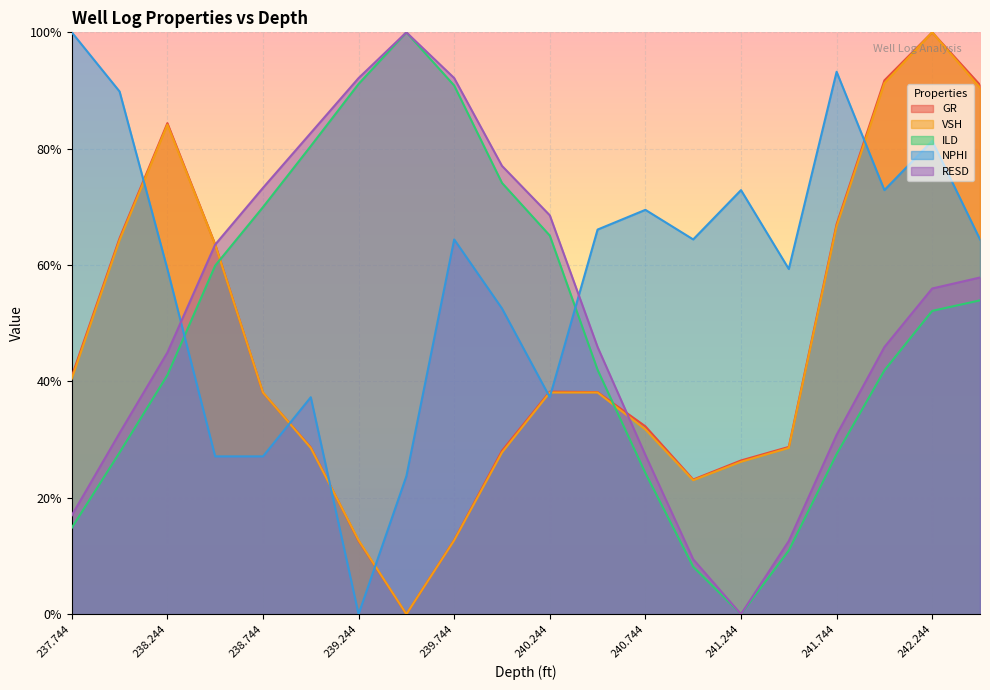

Which series has the largest range (max minus min)?

GR